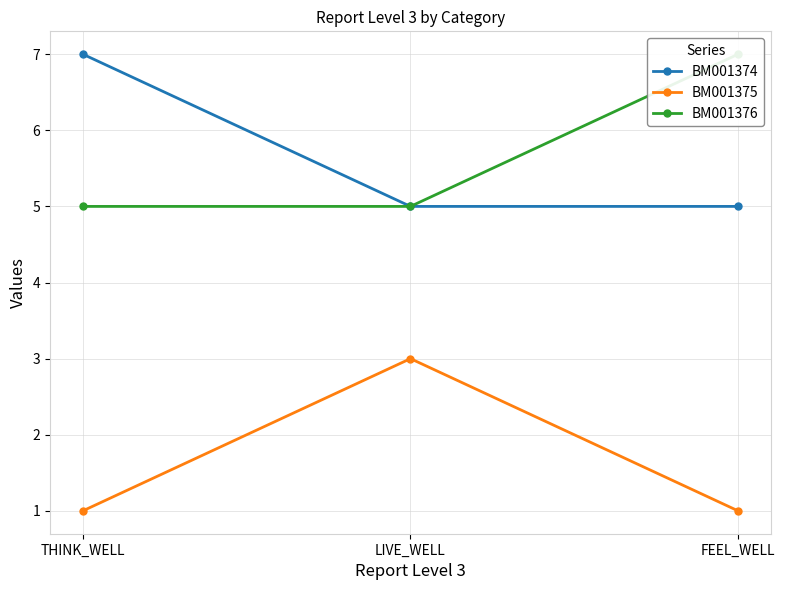

What is the difference between the BM001375 values at LIVE_WELL and FEEL_WELL?

2